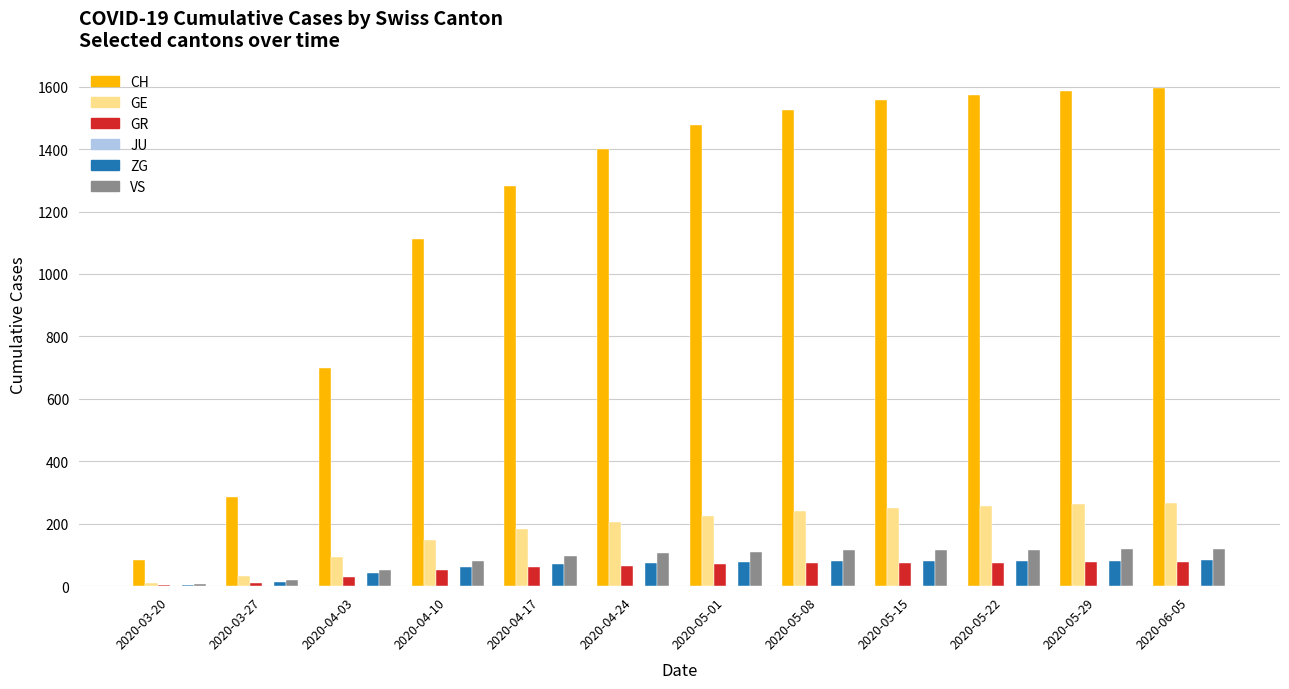

What is the sum of all GR values?

667